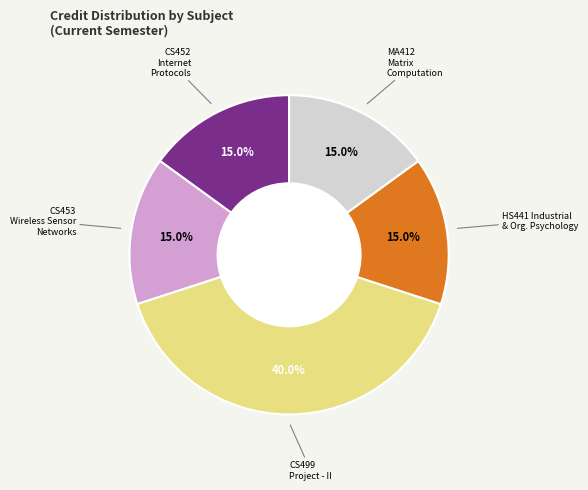

How many slices are in this pie chart?

5